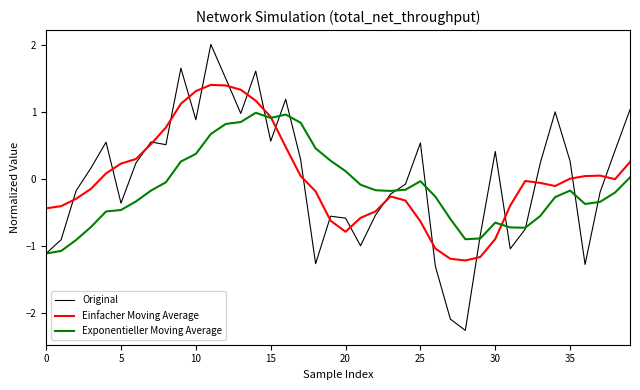

How many times do Exponentieller Moving Average and Einfacher Moving Average cross each other?

2